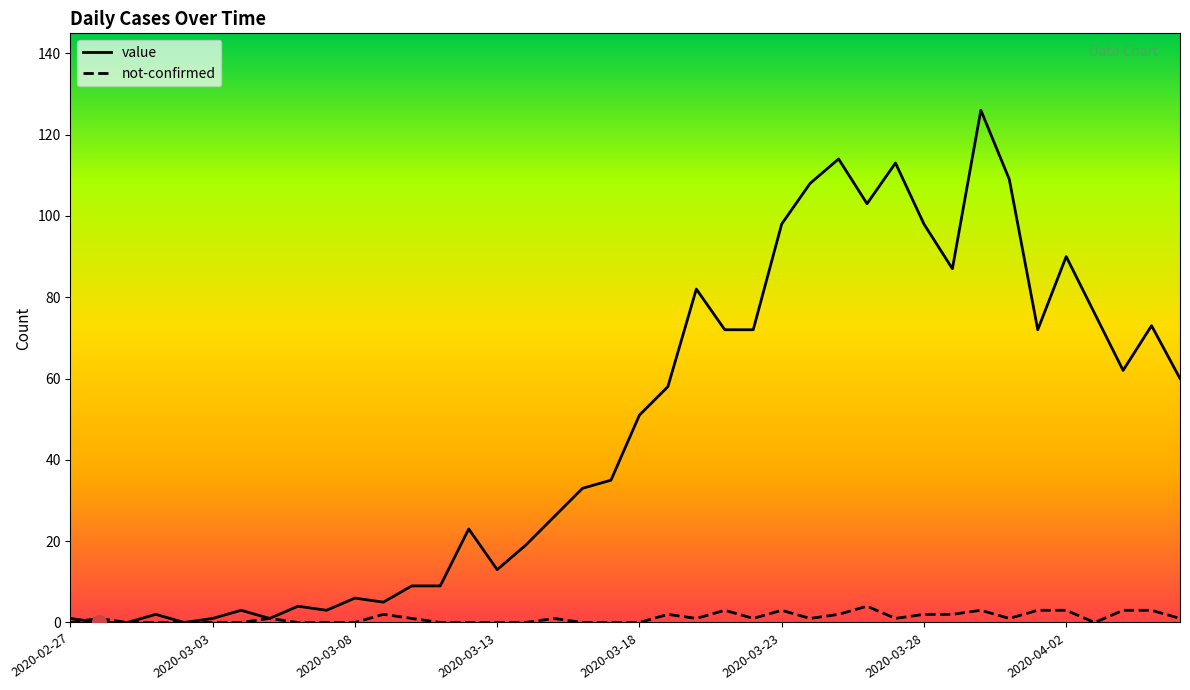

Which series has the largest total across all categories?

value